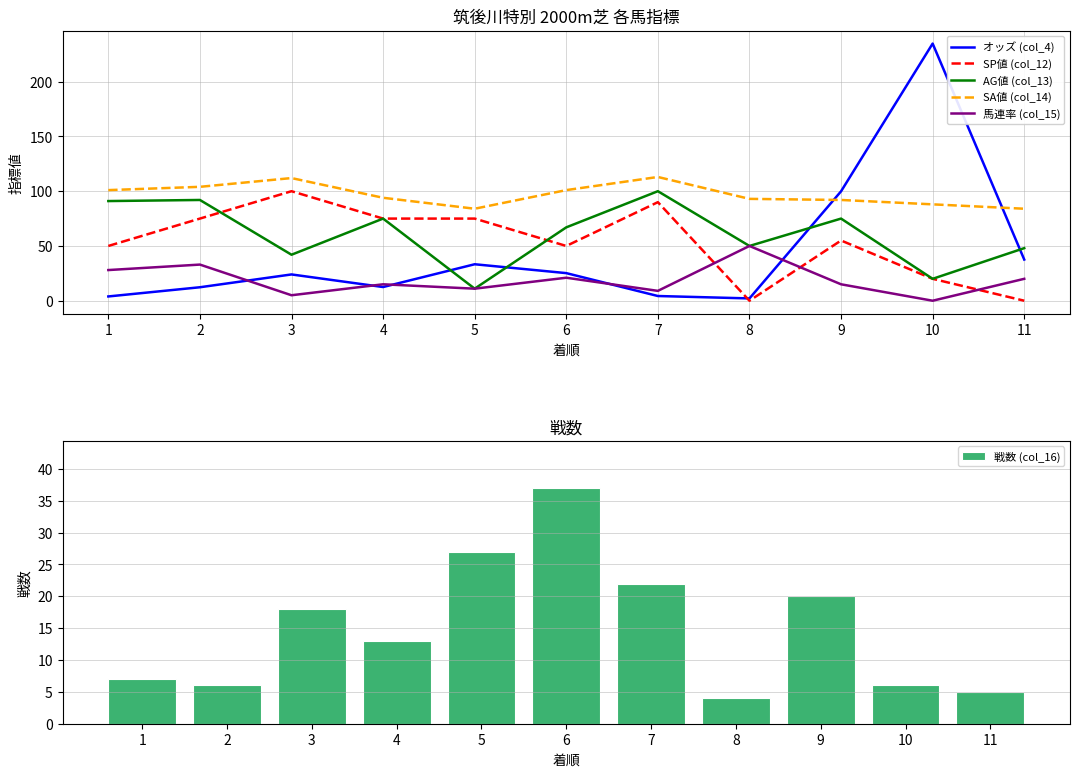

What is the total value across all series at 1?

280.9